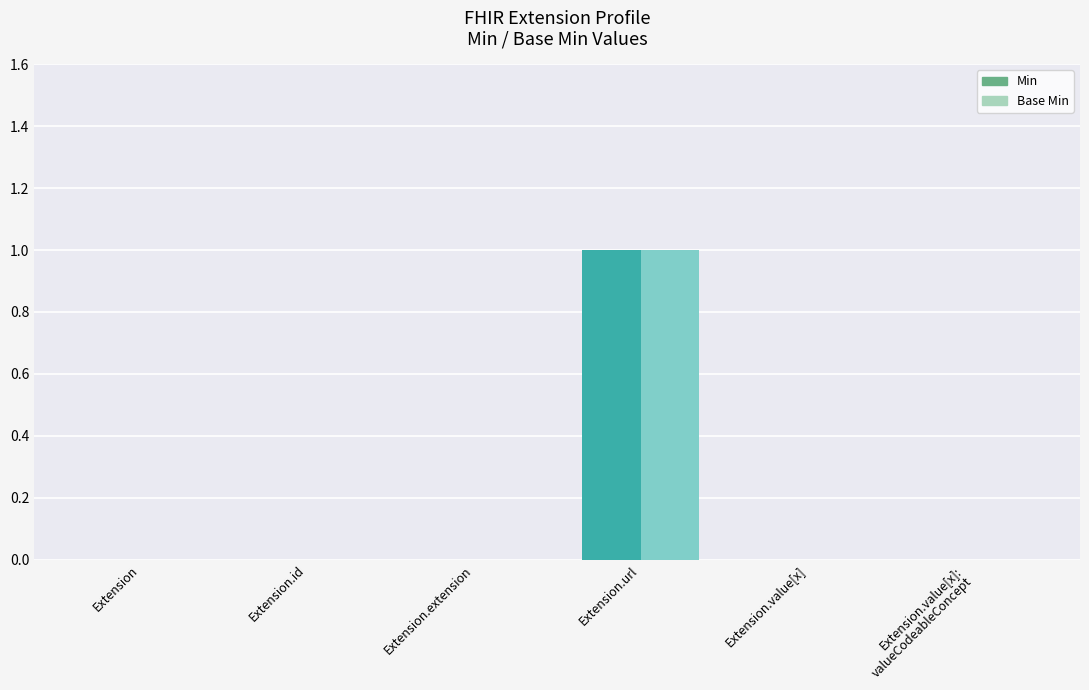

At which category is the sum across all series the highest?

Extension.url